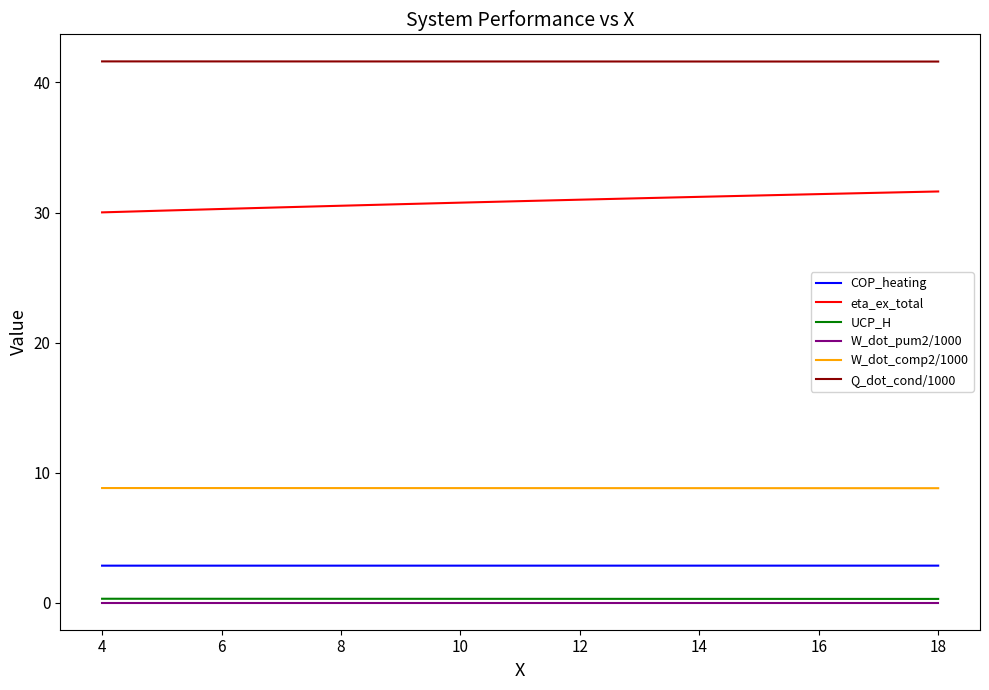

What is the greatest value displayed?

41.6